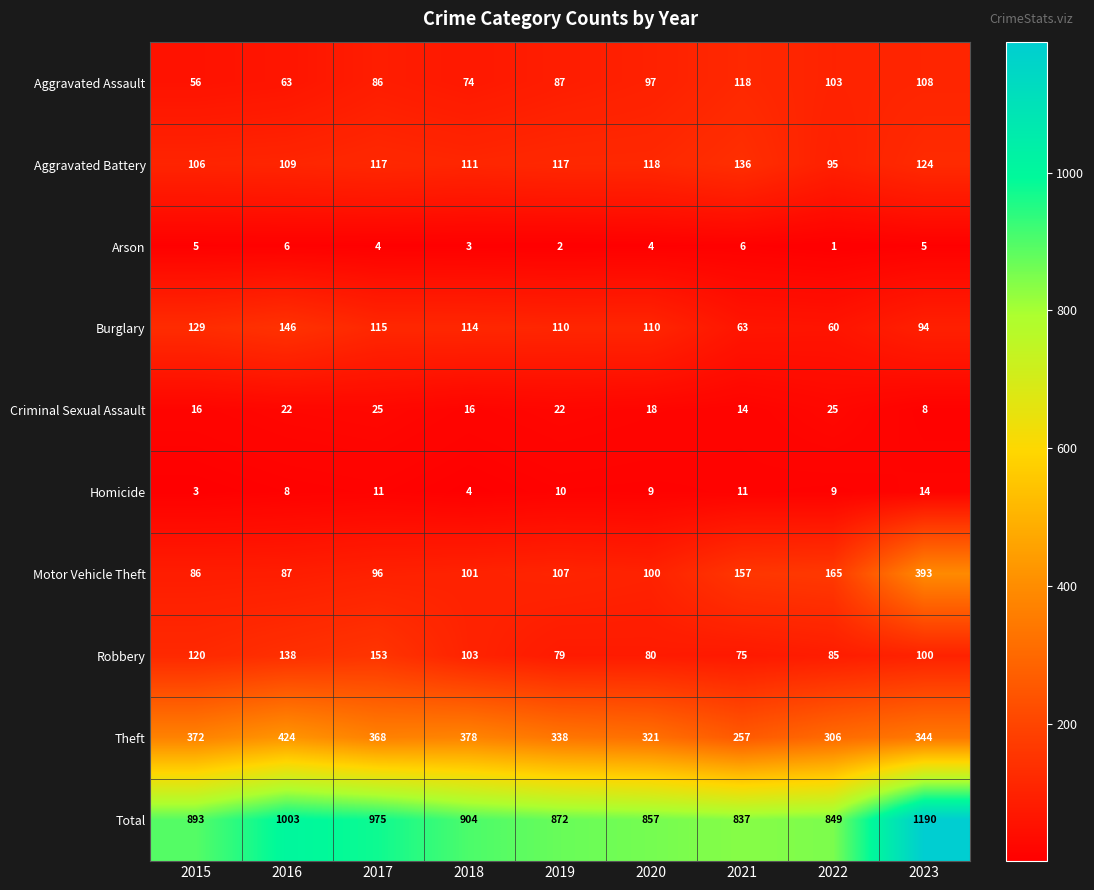

Read the Arson value at 2015.

5